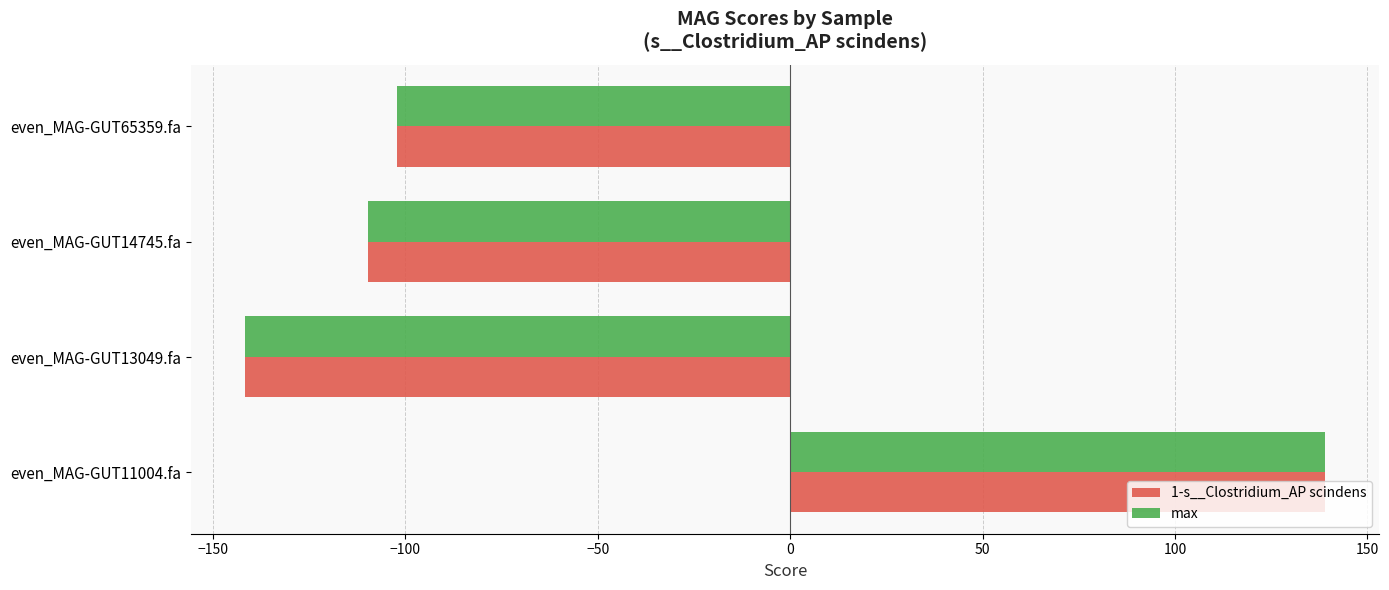

What are all the series names shown in the legend?

1-s__Clostridium_AP scindens, max